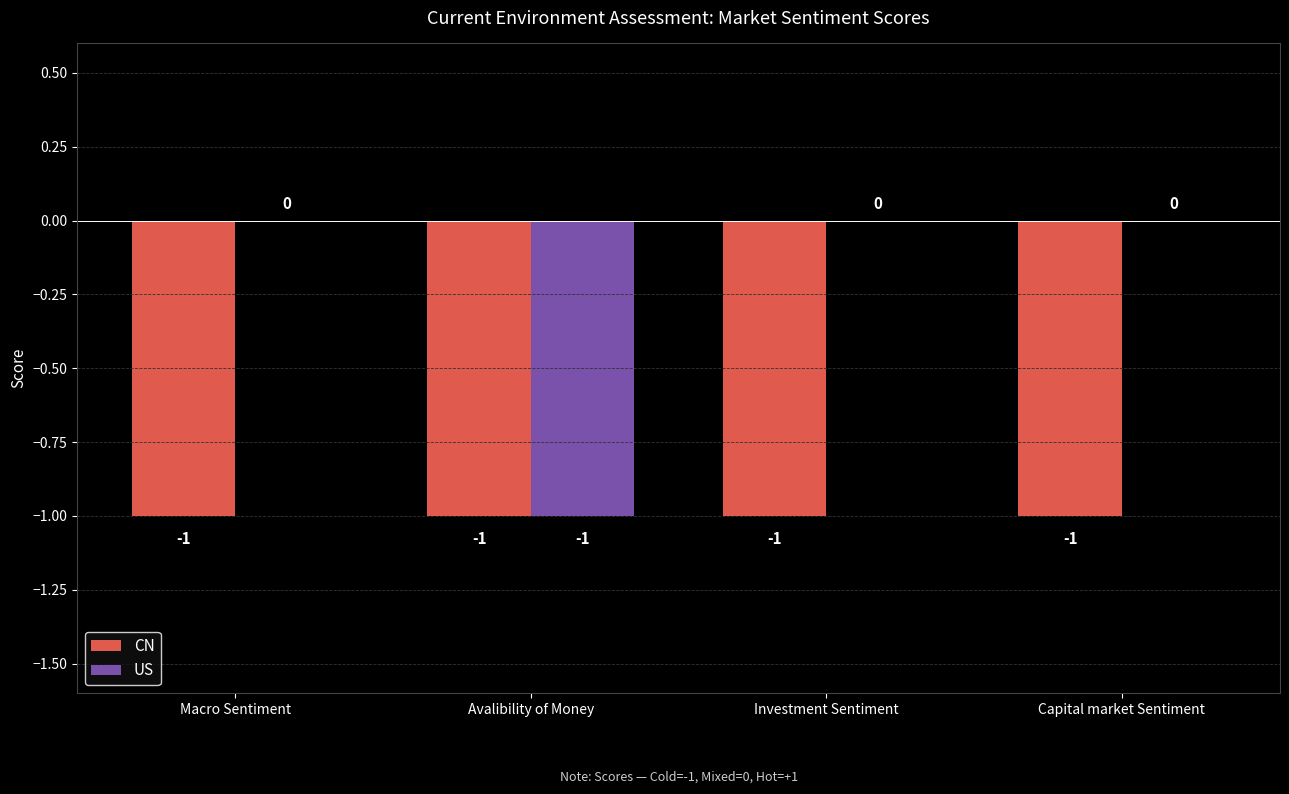

Reading left to right, extract all data points from this chart.

CN: -1	-1	-1	-1
US: 0	-1	0	0